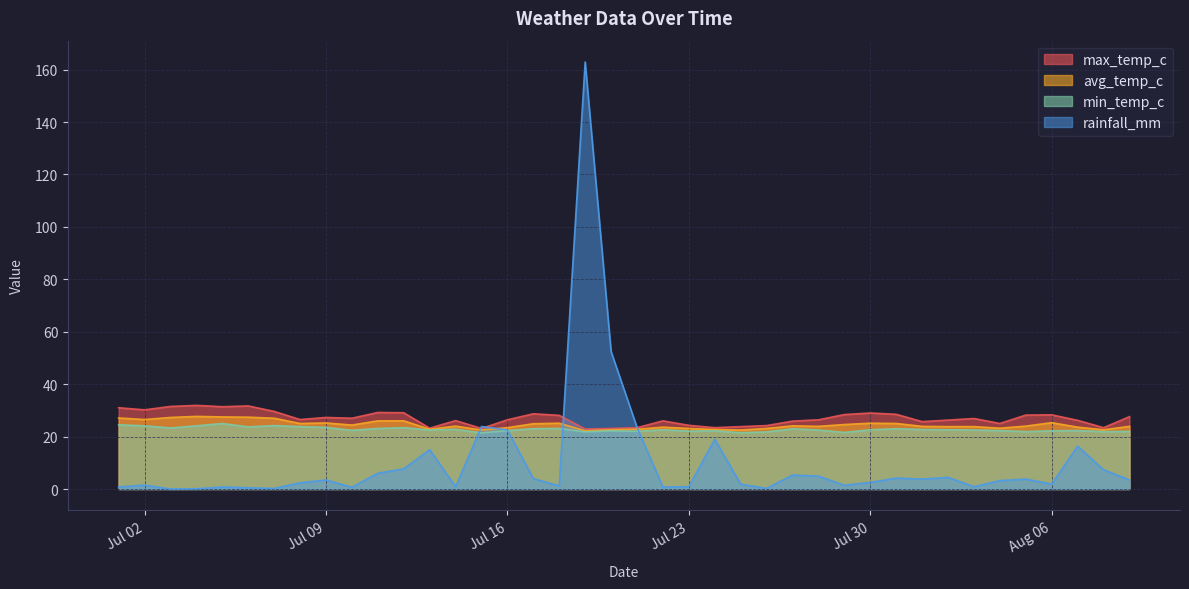

Which category has the highest value in the max_temp_c series?

2024-07-04